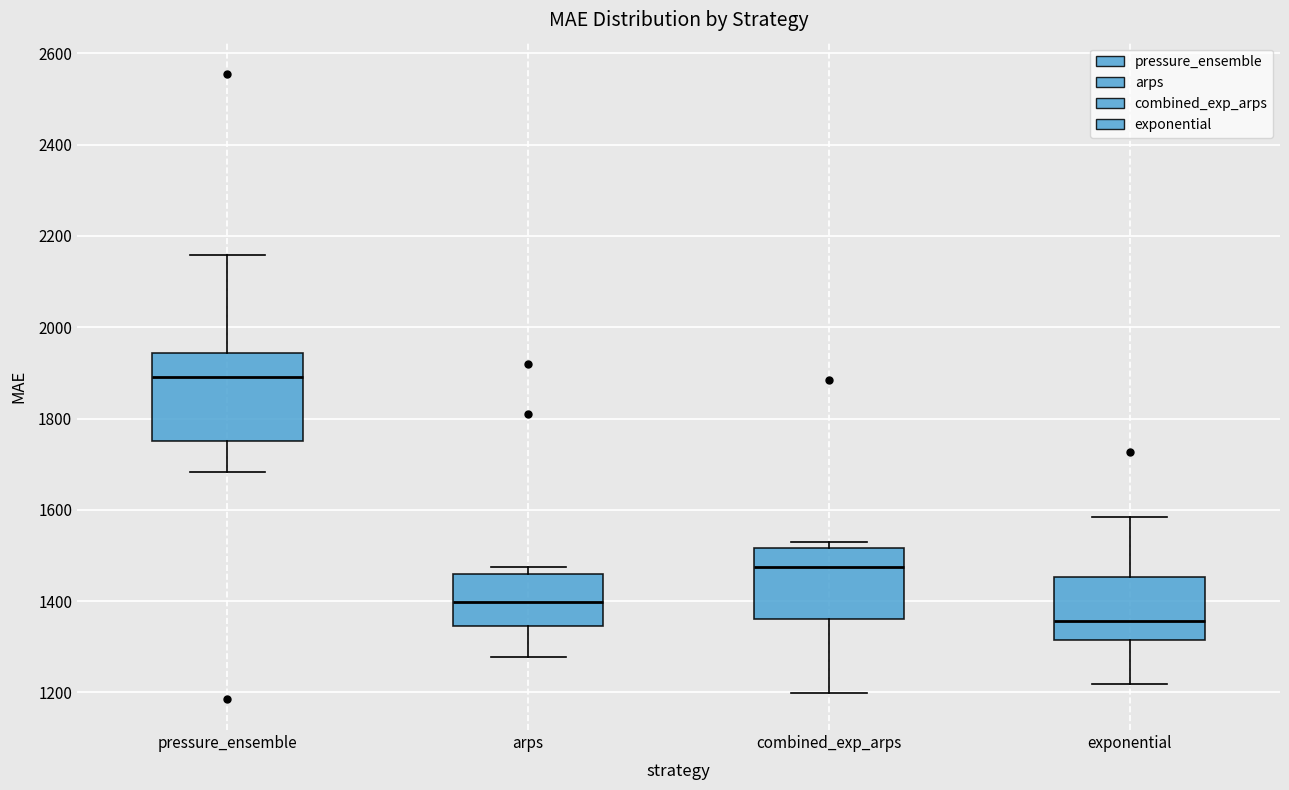

Reading left to right, transcribe this box plot: for each box, give where its median line is, the range the box spans, and where its two whiskers end, as read against the y-axis. The values are not printed on the chart, so give them approximately, as read against the axis.

pressure_ensemble: median 1900, box 1760 to 1940, whiskers 1680 to 2160
arps: median 1400, box 1340 to 1460, whiskers 1280 to 1480
combined_exp_arps: median 1480, box 1360 to 1520, whiskers 1200 to 1540
exponential: median 1360, box 1320 to 1460, whiskers 1220 to 1580